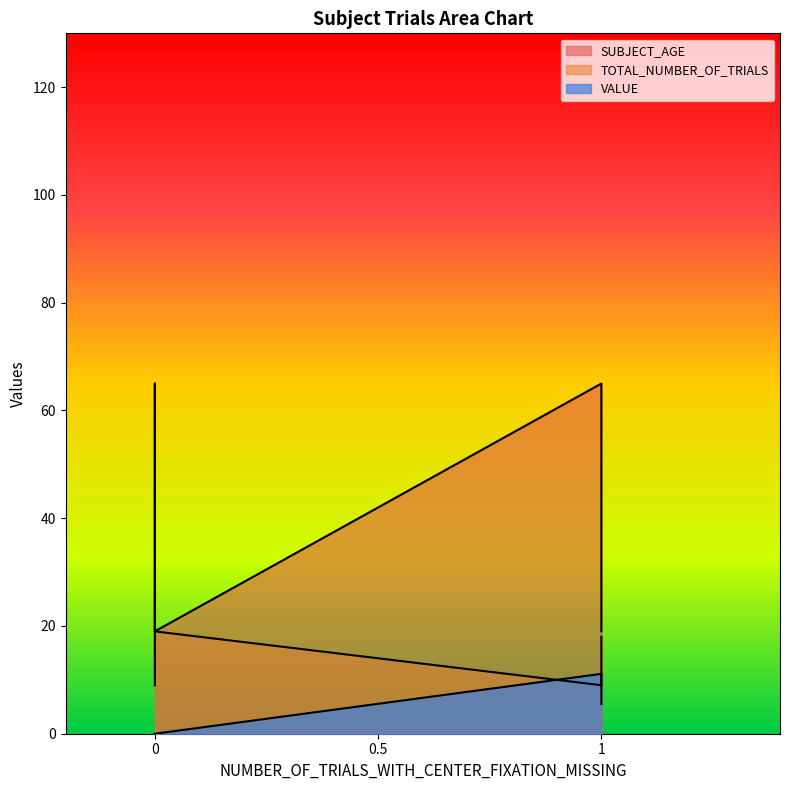

At how many categories does at least one series exceed 24?

2